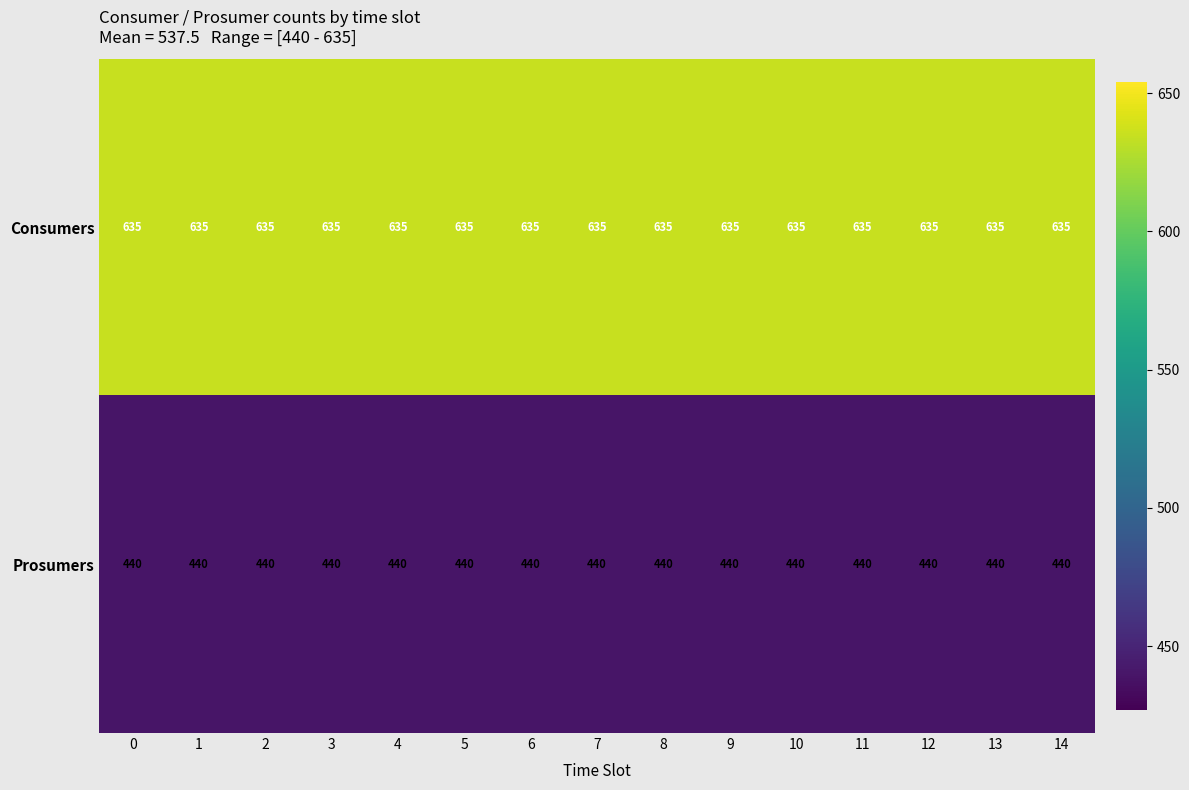

Rank the series at 1 from lowest to highest value.

Prosumers, Consumers